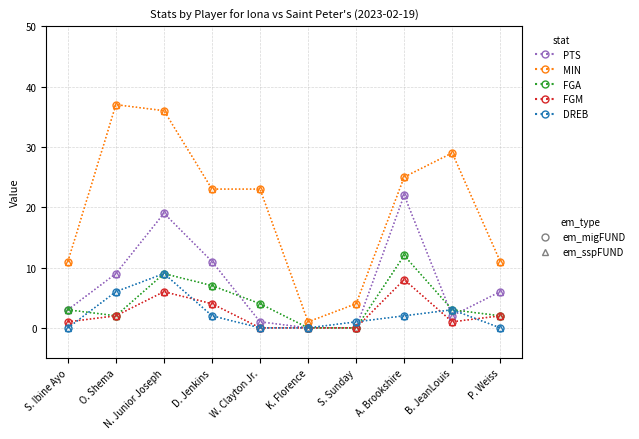

Does the chart have visible grid lines?

Yes